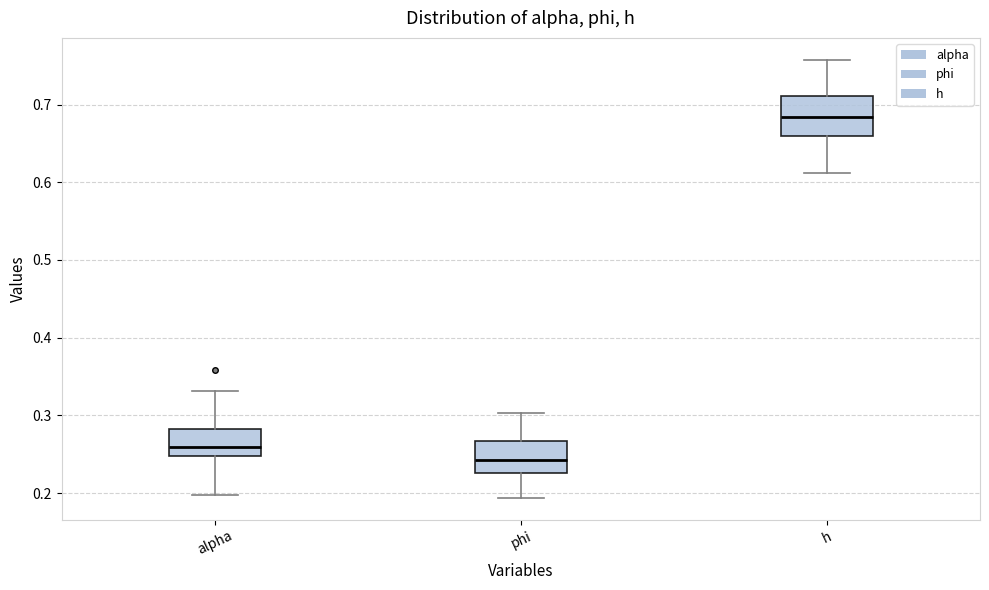

Reading left to right, read every box against the y-axis: the position of its median line, the range the box covers, and the ends of its whiskers. The values are not printed on the chart, so give them approximately, as read against the axis.

alpha: median 0.26, box 0.25 to 0.28, whiskers 0.20 to 0.33
phi: median 0.24, box 0.23 to 0.27, whiskers 0.19 to 0.30
h: median 0.68, box 0.66 to 0.71, whiskers 0.61 to 0.76